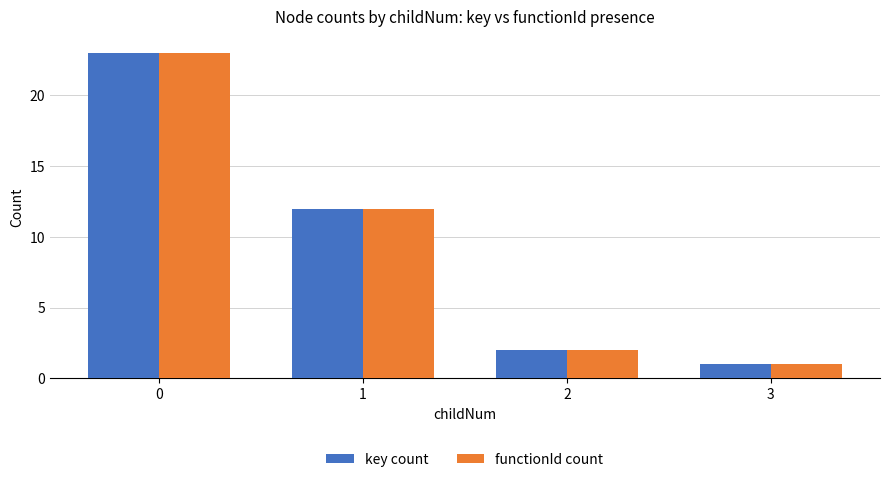

How many data points in functionId count are less than 12?

2